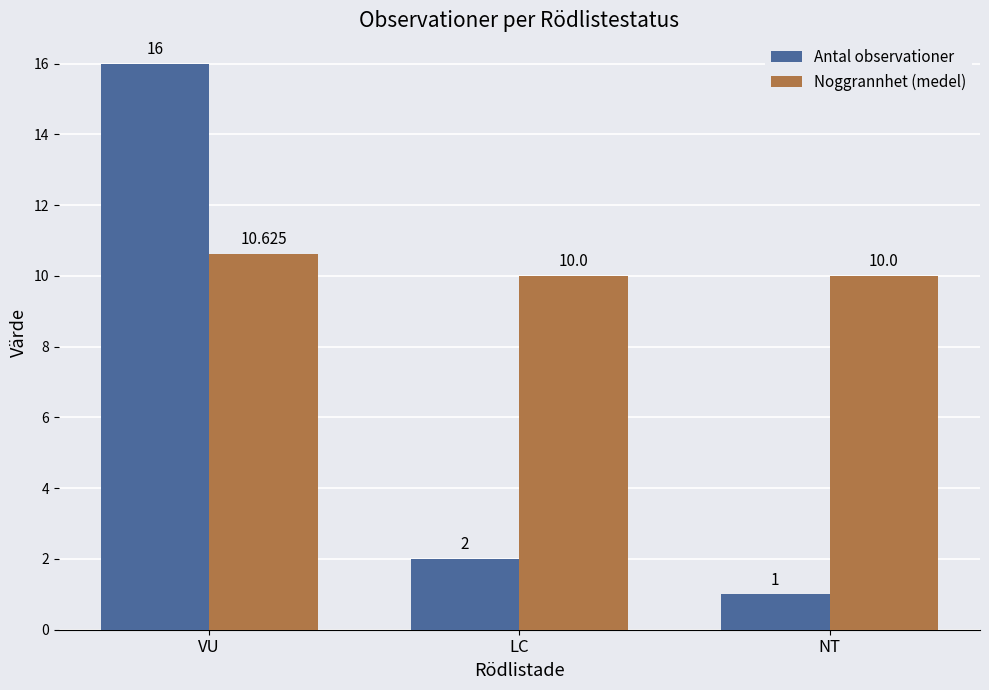

The Noggrannhet (medel) series shows 10.6 at VU. True or false?

True